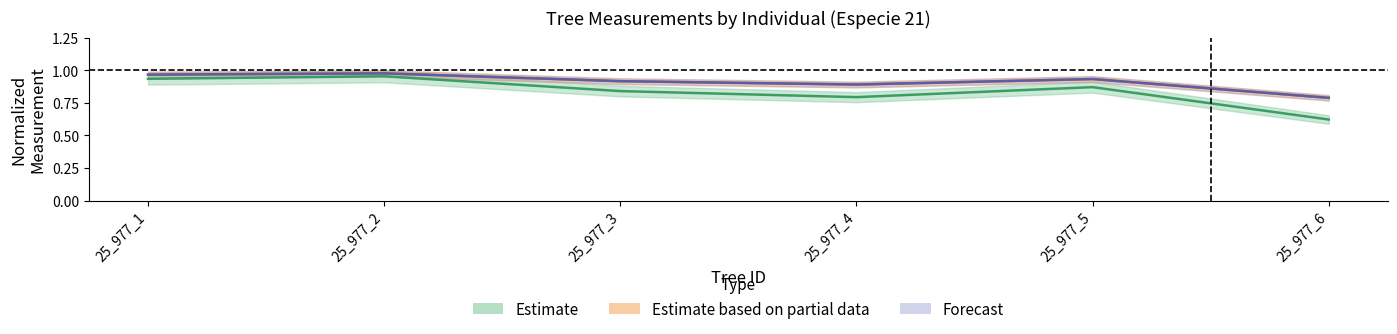

What is the difference between the second highest and second lowest values in the circunferencia_normal series?

0.1